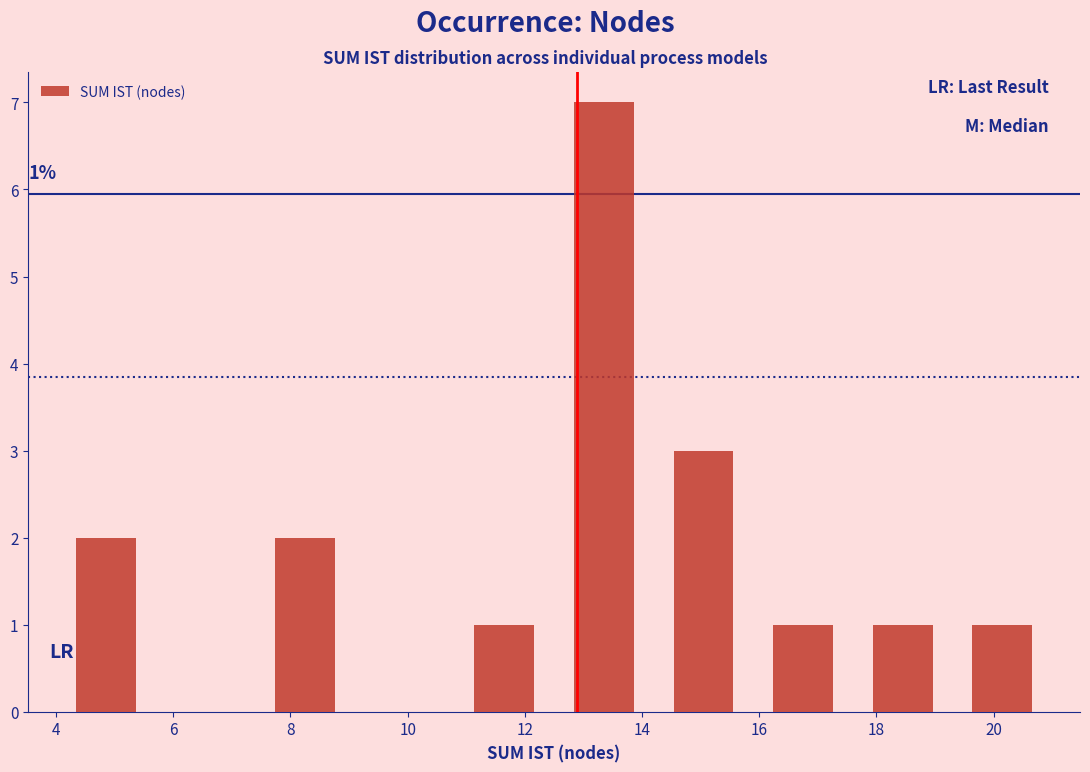

Which range on the x-axis has the tallest bar?

12.5 to 14.2